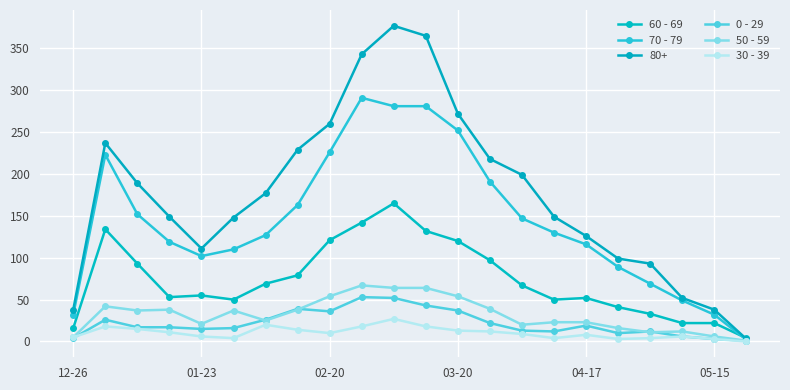

How many series are shown in this chart?

6